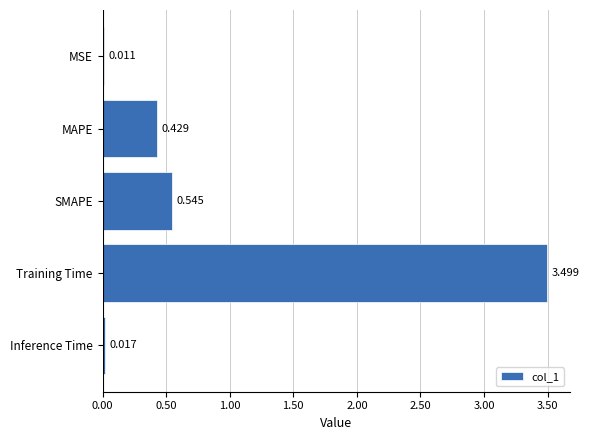

Rank the categories by value from highest to lowest.

Training Time, SMAPE, MAPE, Inference Time, MSE